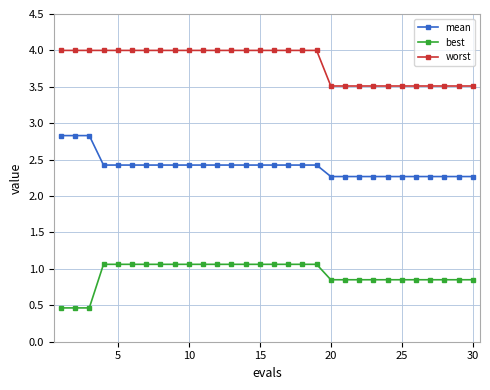

Count the mean values in the range 2 to 3.

30